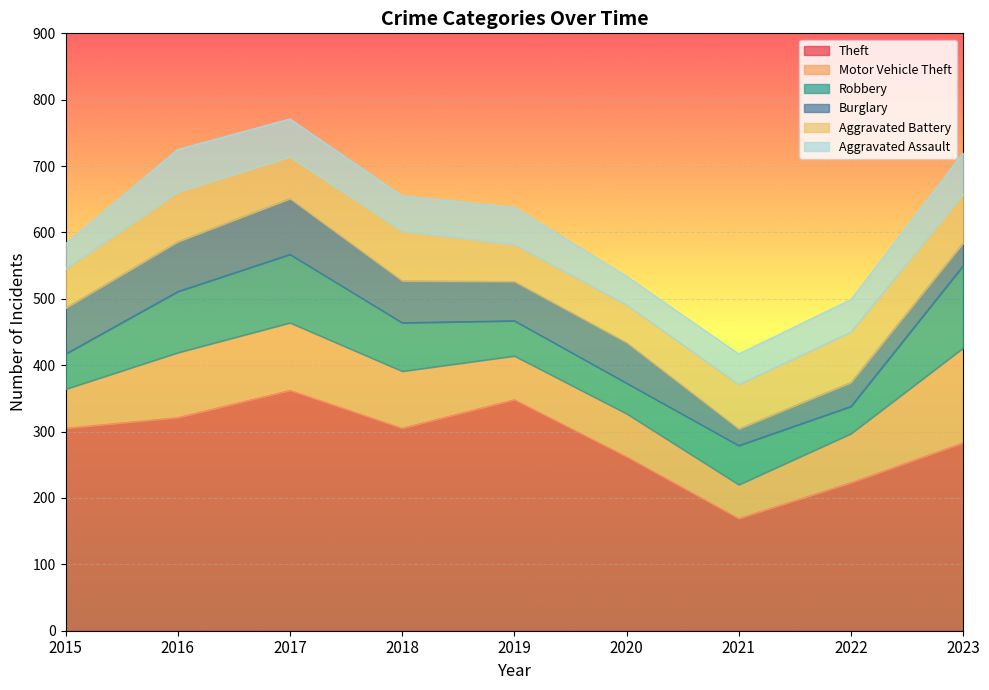

Reading left to right, what are all the values shown in this chart?

Theft: 2015=305	2016=321	2017=362	2018=305	2019=348	2020=262	2021=169	2022=223	2023=283
Motor Vehicle Theft: 2015=59	2016=98	2017=102	2018=86	2019=66	2020=65	2021=51	2022=74	2023=143
Robbery: 2015=53	2016=92	2017=103	2018=73	2019=53	2020=46	2021=59	2022=41	2023=124
Burglary: 2015=69	2016=75	2017=84	2018=63	2019=59	2020=61	2021=25	2022=36	2023=34
Aggravated Battery: 2015=59	2016=75	2017=63	2018=75	2019=56	2020=57	2021=67	2022=76	2023=74
Aggravated Assault: 2015=38	2016=64	2017=57	2018=53	2019=56	2020=43	2021=46	2022=49	2023=62